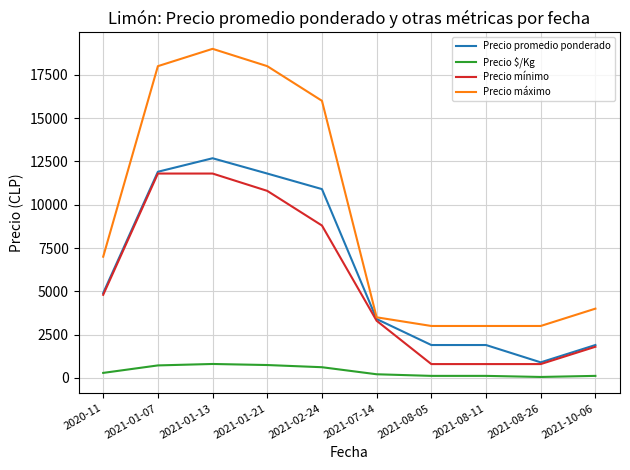

What is the total value across all series at 2021-01-21?

41345